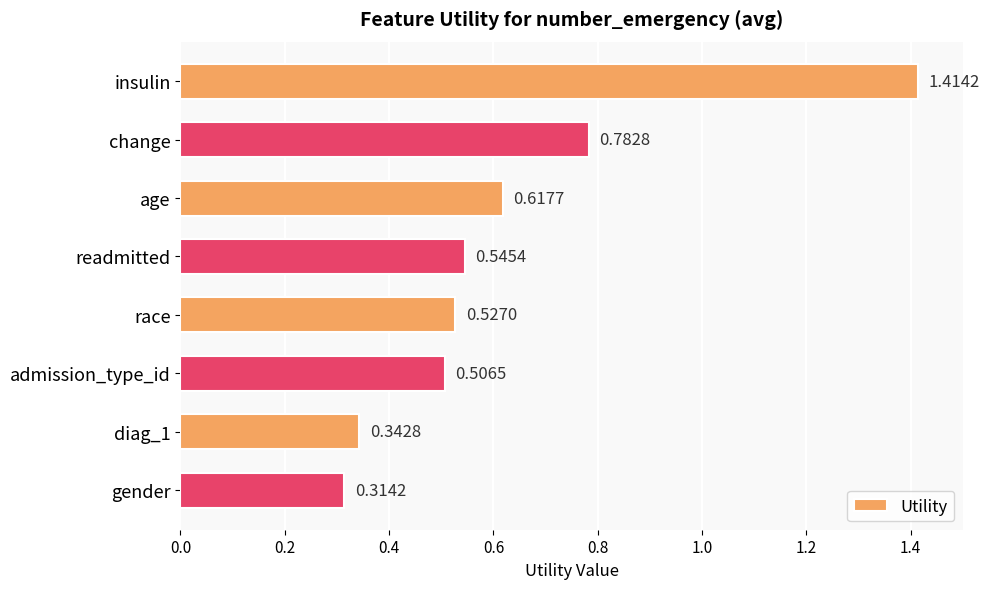

Which label corresponds to the smallest value in the chart?

gender